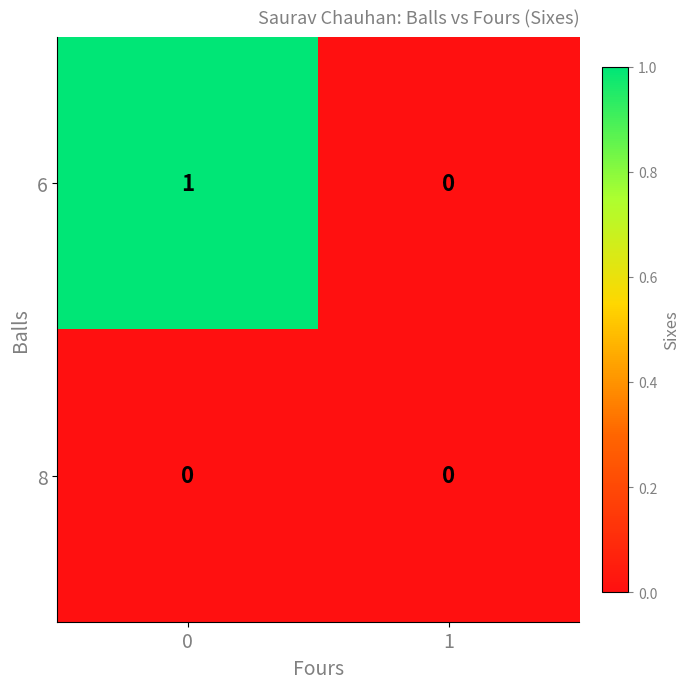

How many values in 6 are above zero?

1